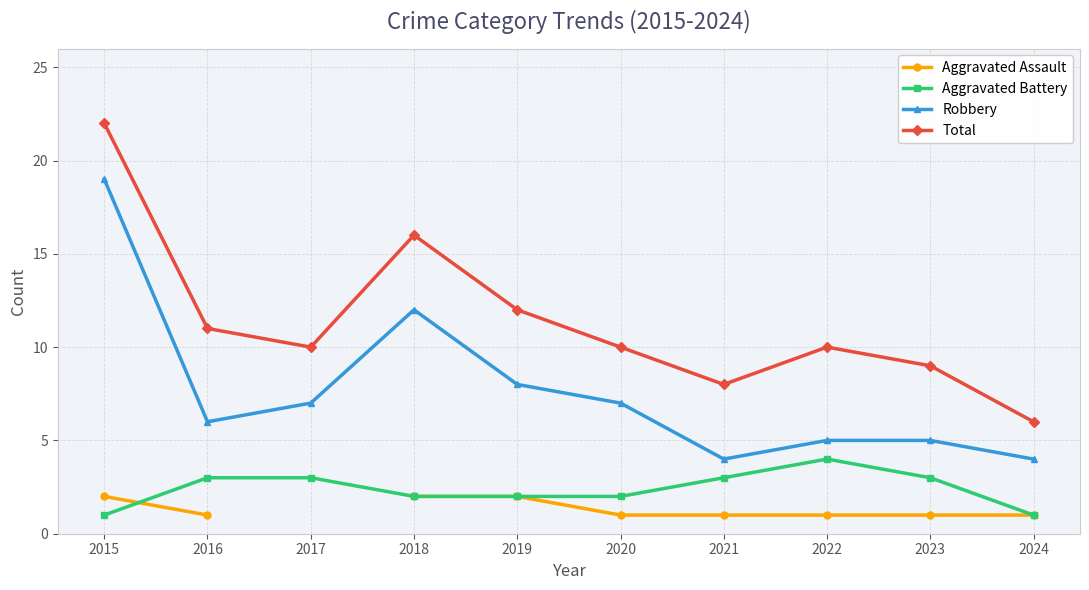

Does the chart display data point markers on the line(s)?

Yes